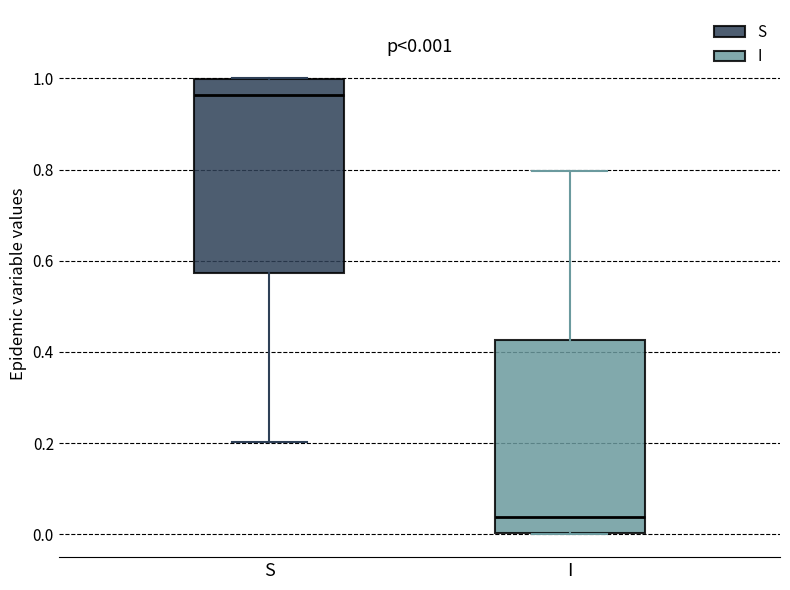

Which box has the lowest median line?

I